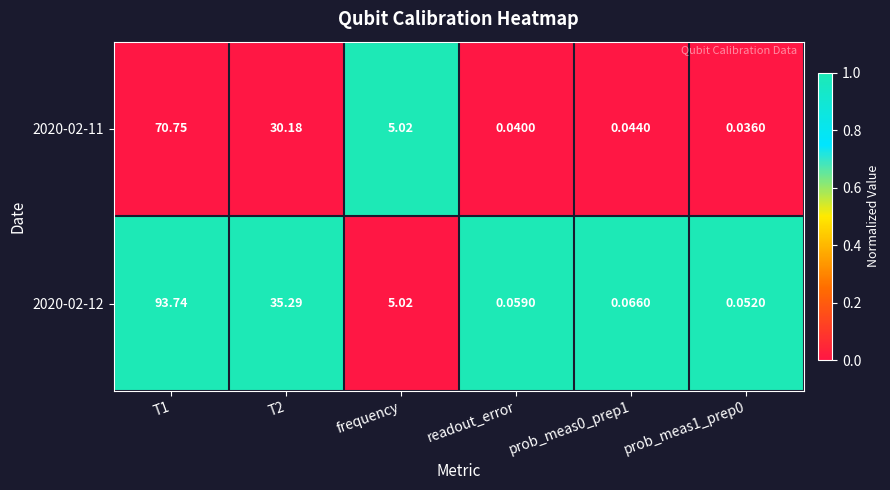

Is the value of 2020-02-11 at T1 greater than the value of 2020-02-12 at prob_meas1_prep0?

Yes